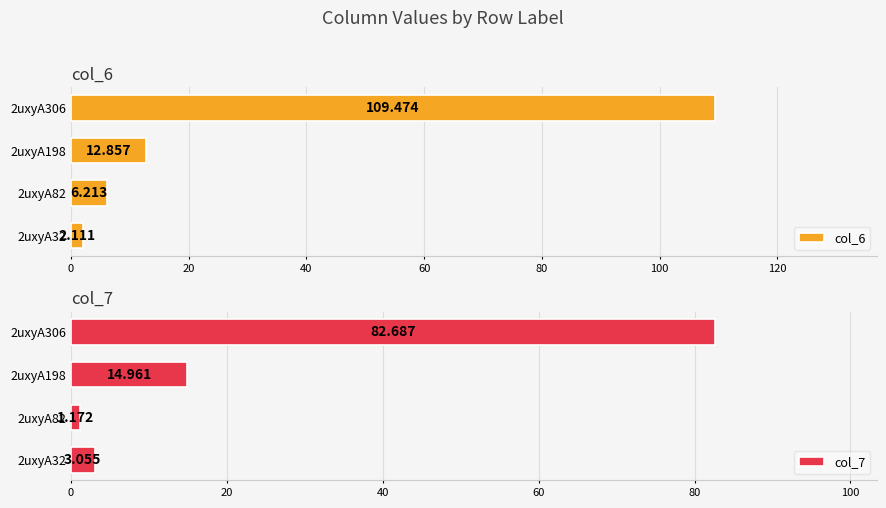

Between 2uxyA198 and 2uxyA32, which is larger?

2uxyA198